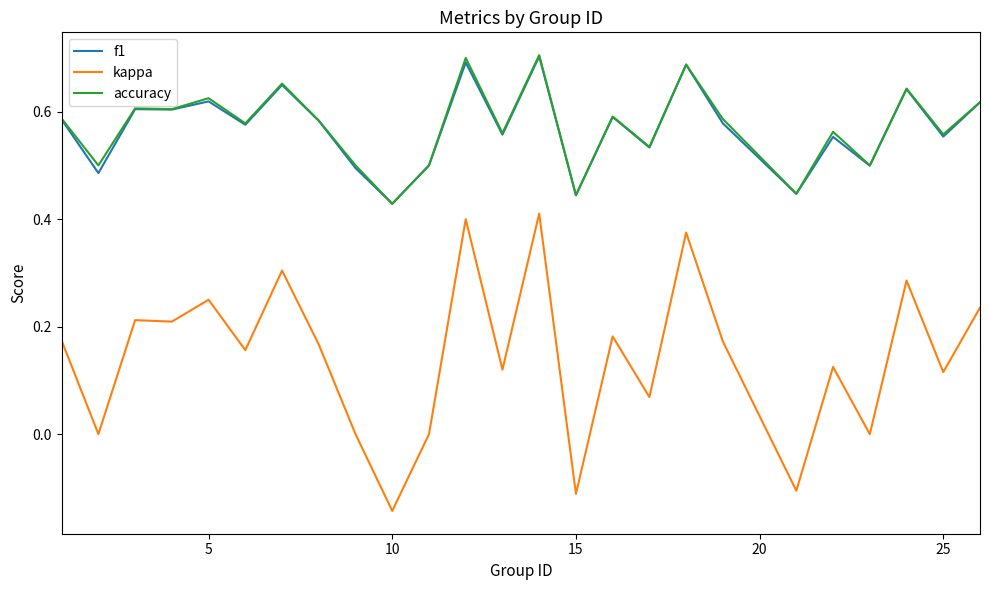

Which series has the widest spread of values?

kappa